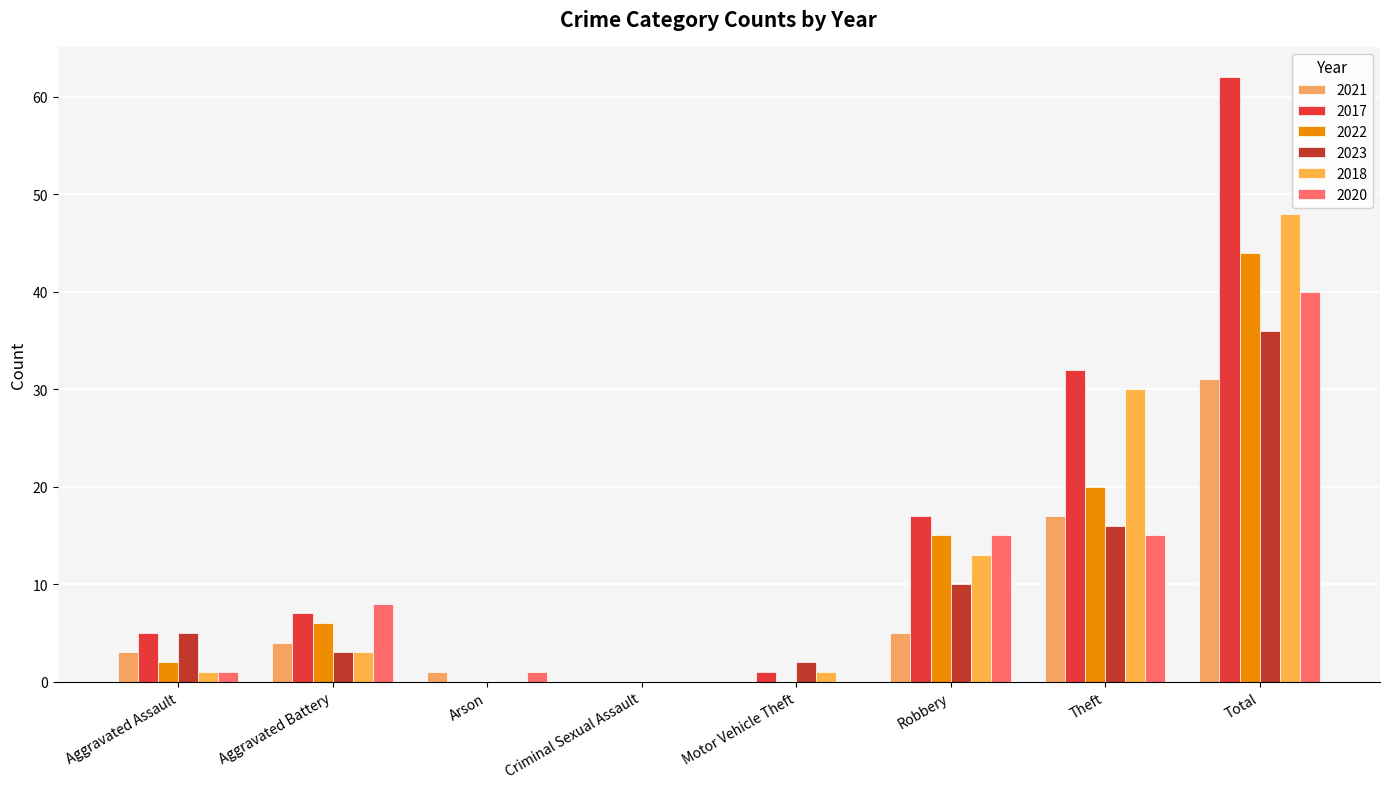

What are all the series names shown in the legend?

2021, 2017, 2022, 2023, 2018, 2020